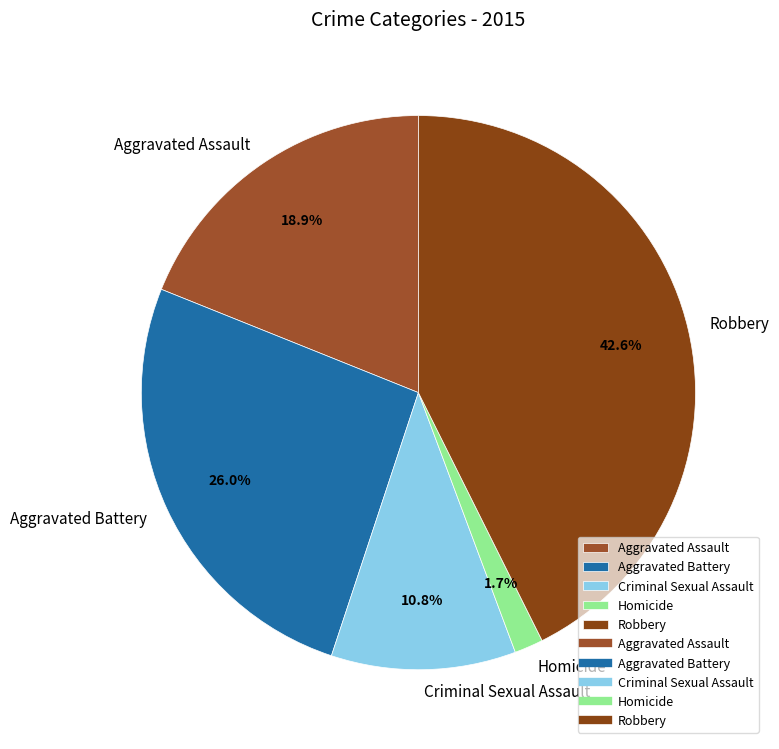

Rank the categories by value from highest to lowest.

Robbery, Aggravated Battery, Aggravated Assault, Criminal Sexual Assault, Homicide